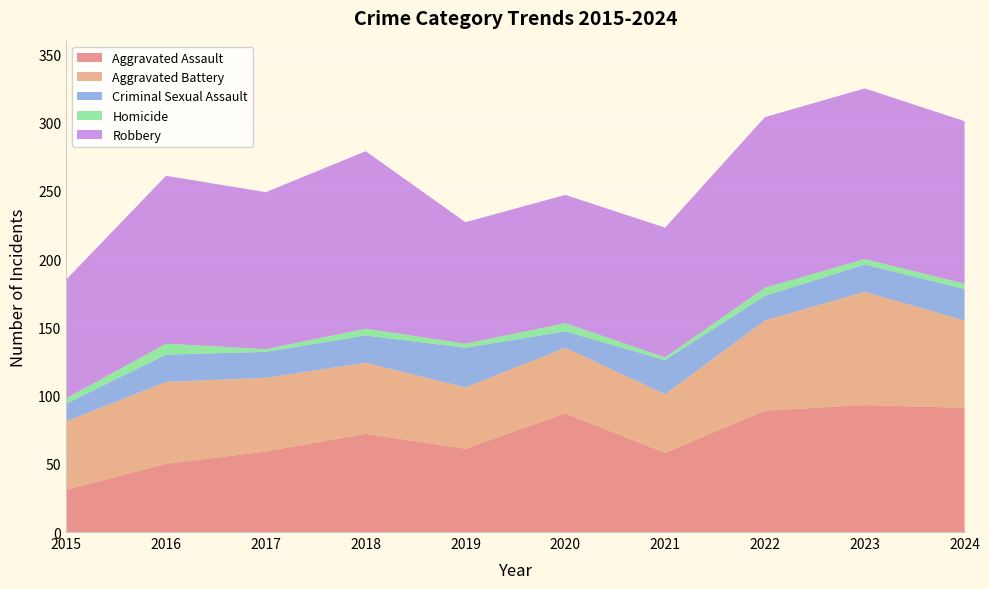

Reading left to right, list all the values displayed in this chart.

Aggravated Assault: 2015=31	2016=50	2017=59	2018=72	2019=61	2020=87	2021=58	2022=89	2023=93	2024=91
Aggravated Battery: 2015=50	2016=60	2017=54	2018=52	2019=45	2020=48	2021=43	2022=66	2023=83	2024=64
Criminal Sexual Assault: 2015=13	2016=20	2017=19	2018=20	2019=29	2020=12	2021=25	2022=18	2023=20	2024=23
Homicide: 2015=4	2016=8	2017=2	2018=5	2019=3	2020=6	2021=2	2022=6	2023=4	2024=4
Robbery: 2015=87	2016=123	2017=115	2018=130	2019=89	2020=94	2021=95	2022=125	2023=125	2024=119